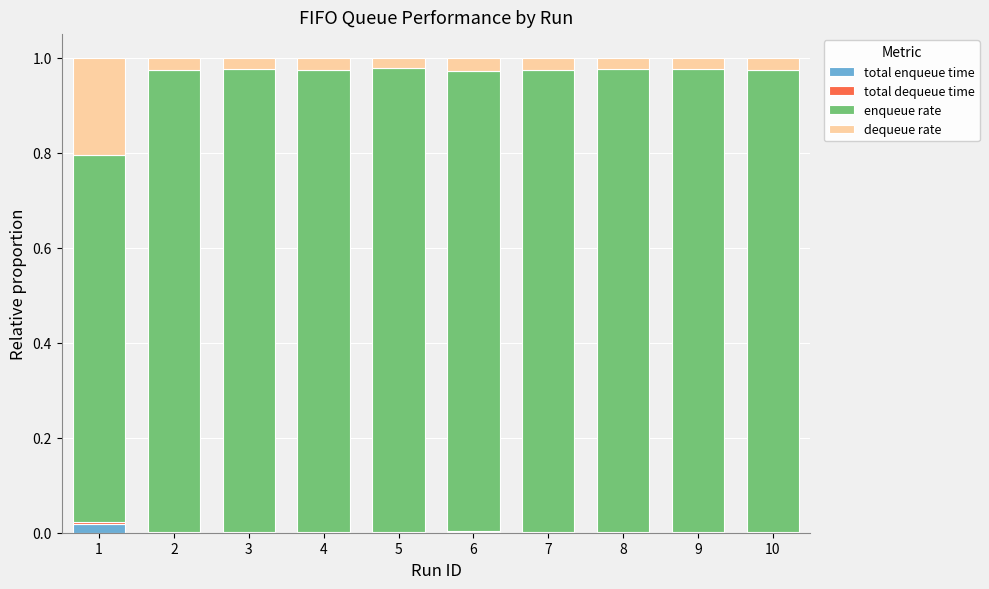

The total enqueue time series shows 0.0 at 7. True or false?

True